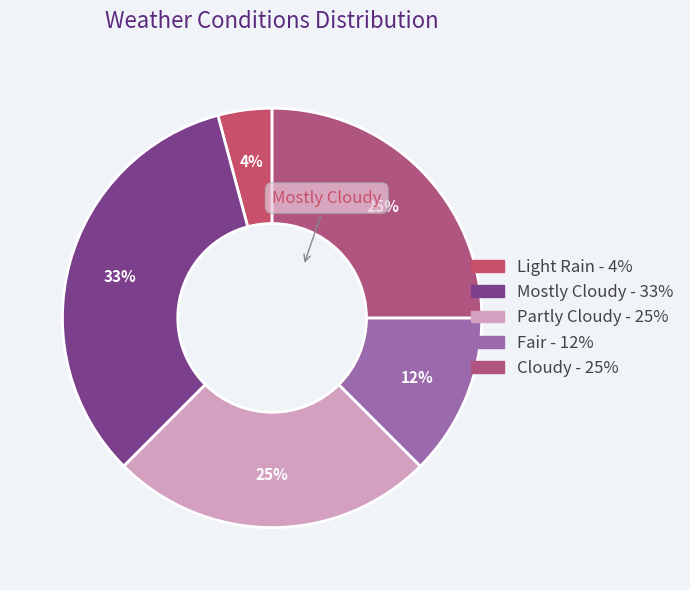

Count the number of slices in the pie.

5